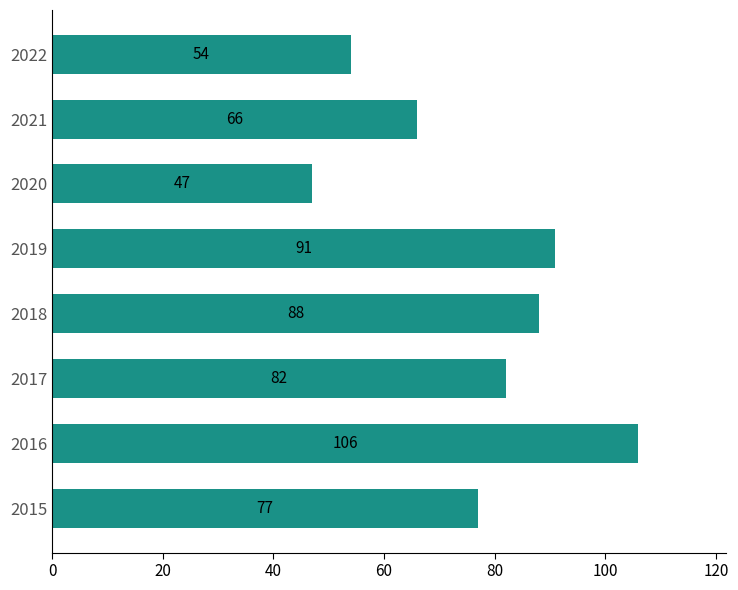

What is the difference between the maximum and second lowest values?

52